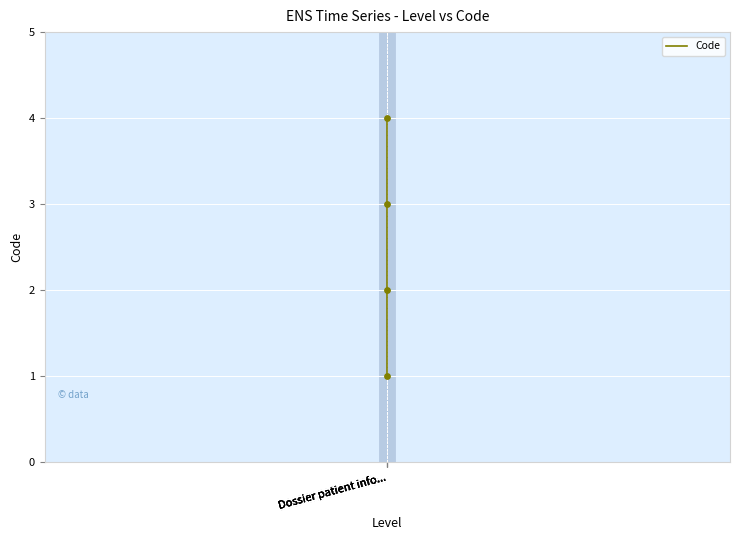

Which has a higher value, Dossier patient info... or Dossier patient info...?

Dossier patient info...